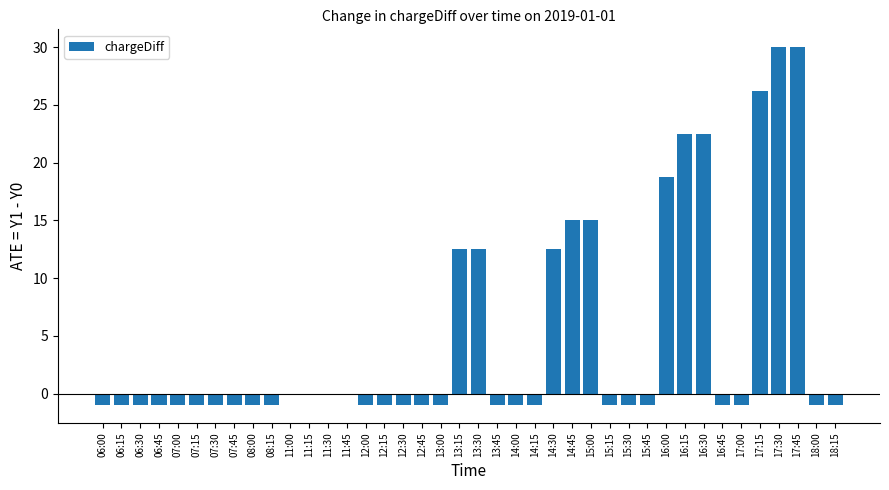

What is the maximum value shown in the chart?

30.0